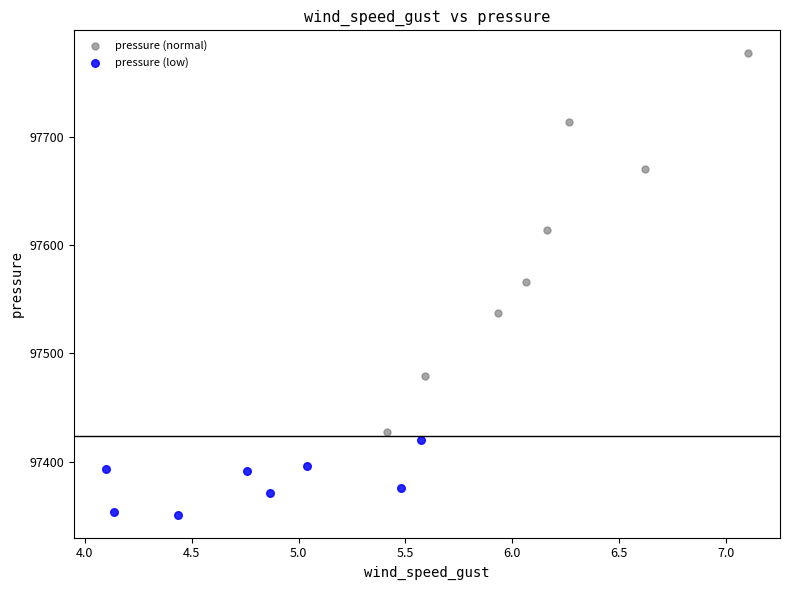

Which series has the largest Y range (max minus min)?

pressure (normal)